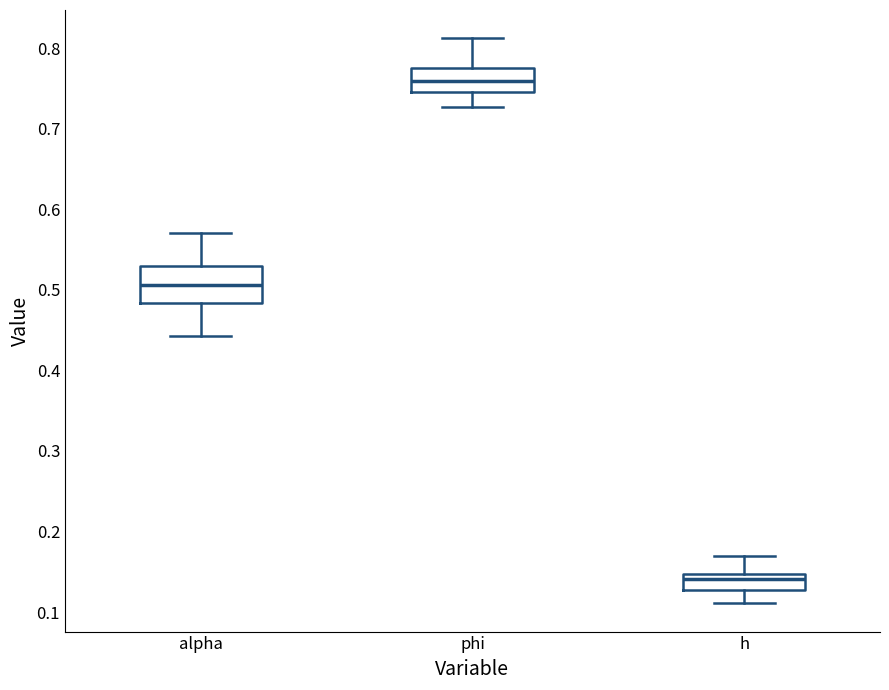

Which box is the tallest, from its lower edge to its upper edge?

alpha